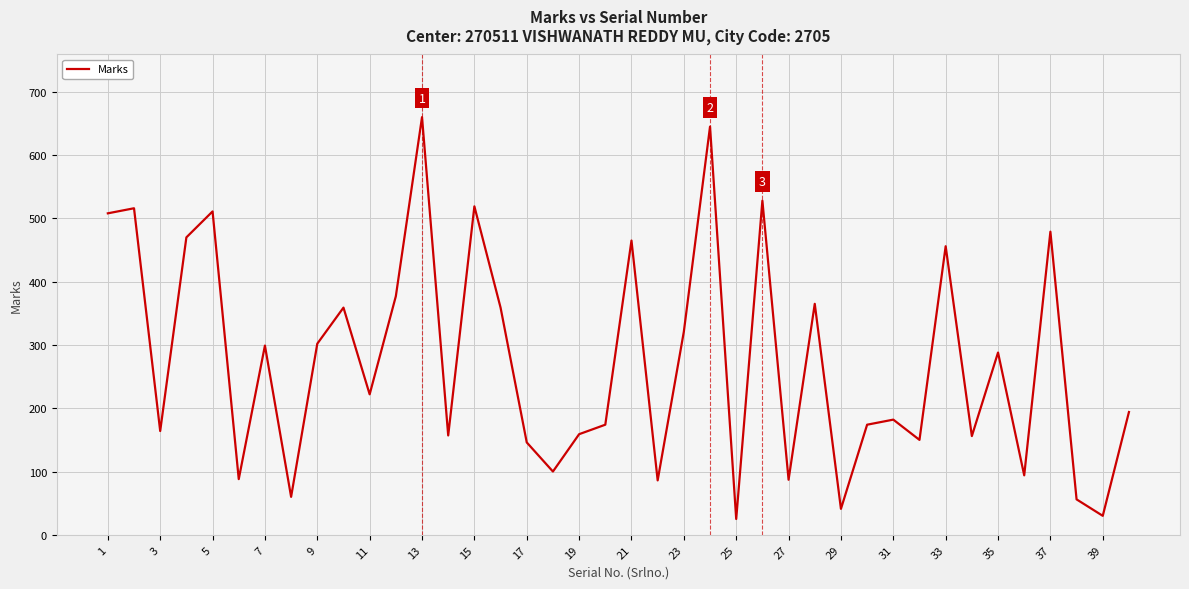

What is the greatest value displayed?

660